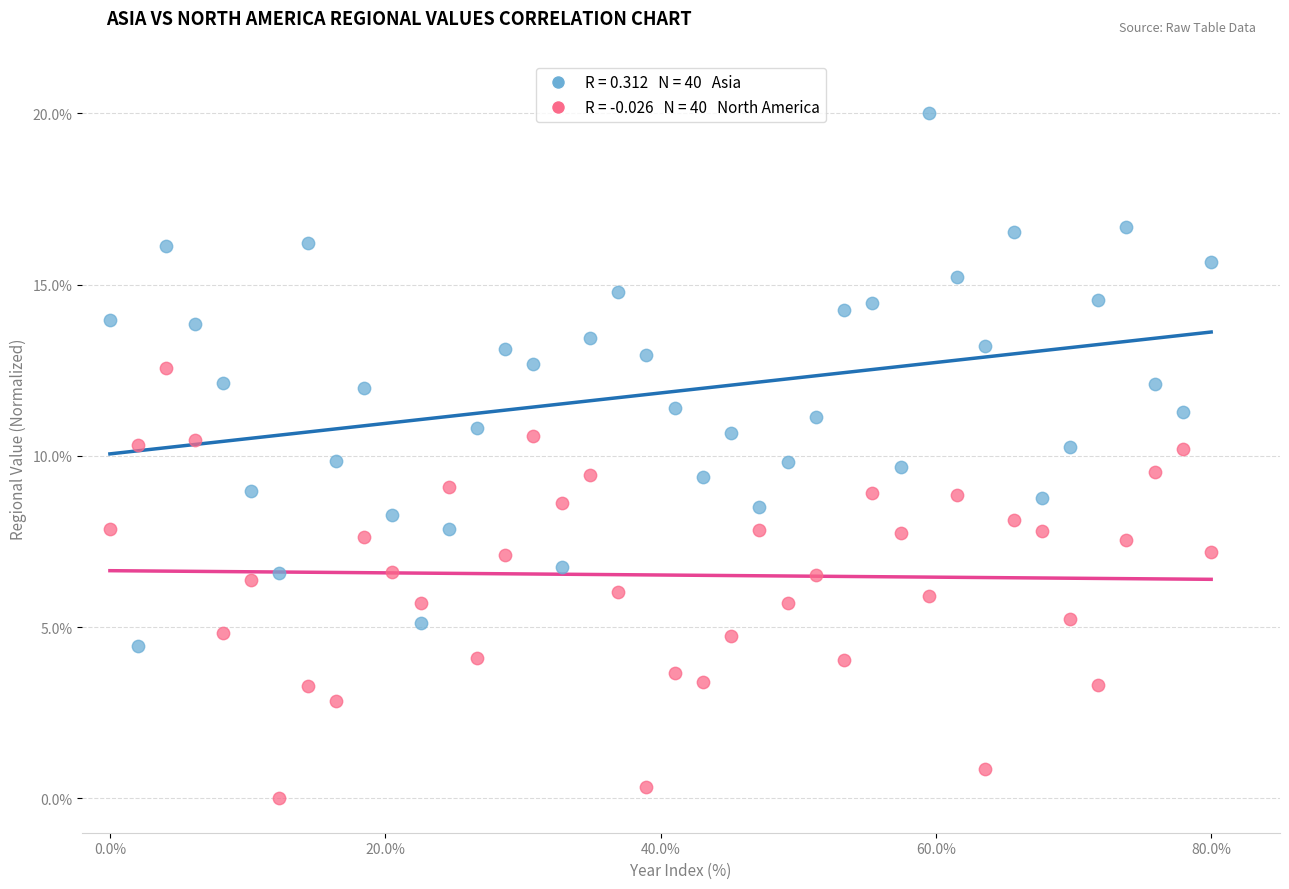

Across all data points, what is the range of X values (max minus min)?

80.0